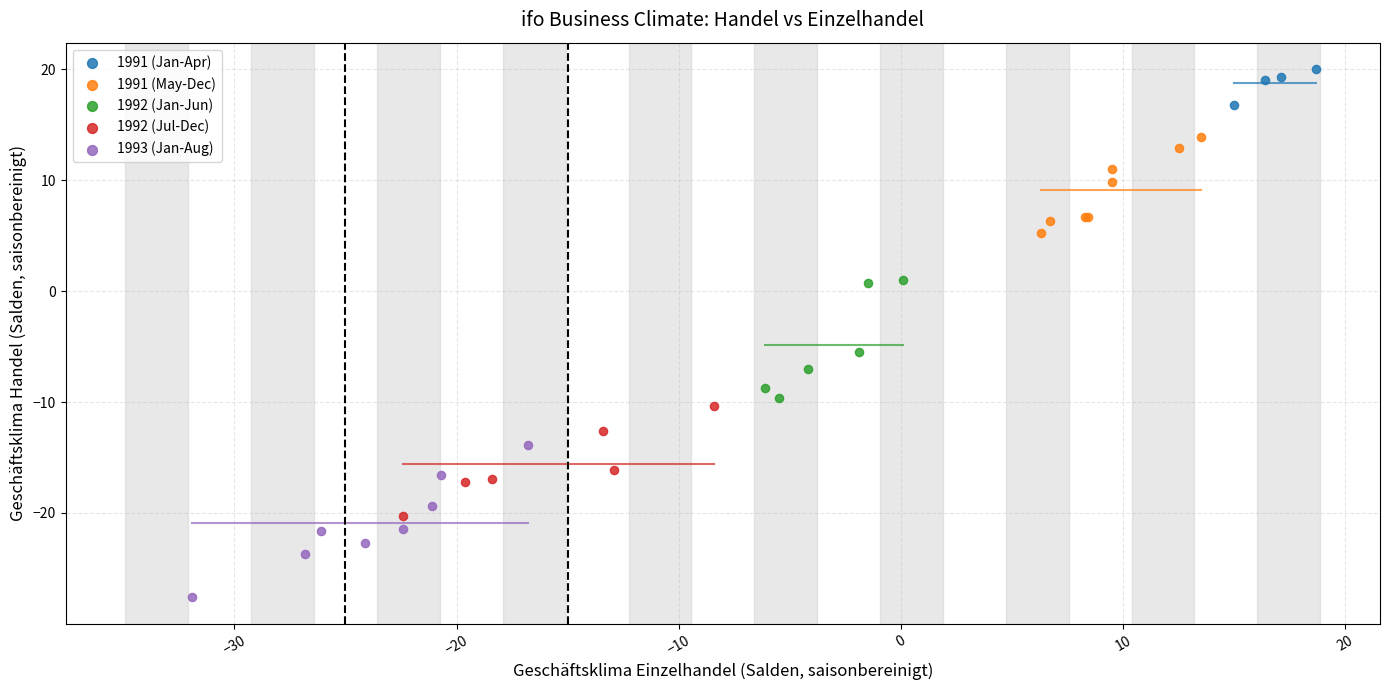

Which series reaches the maximum Y coordinate?

1991 (Jan-Apr)